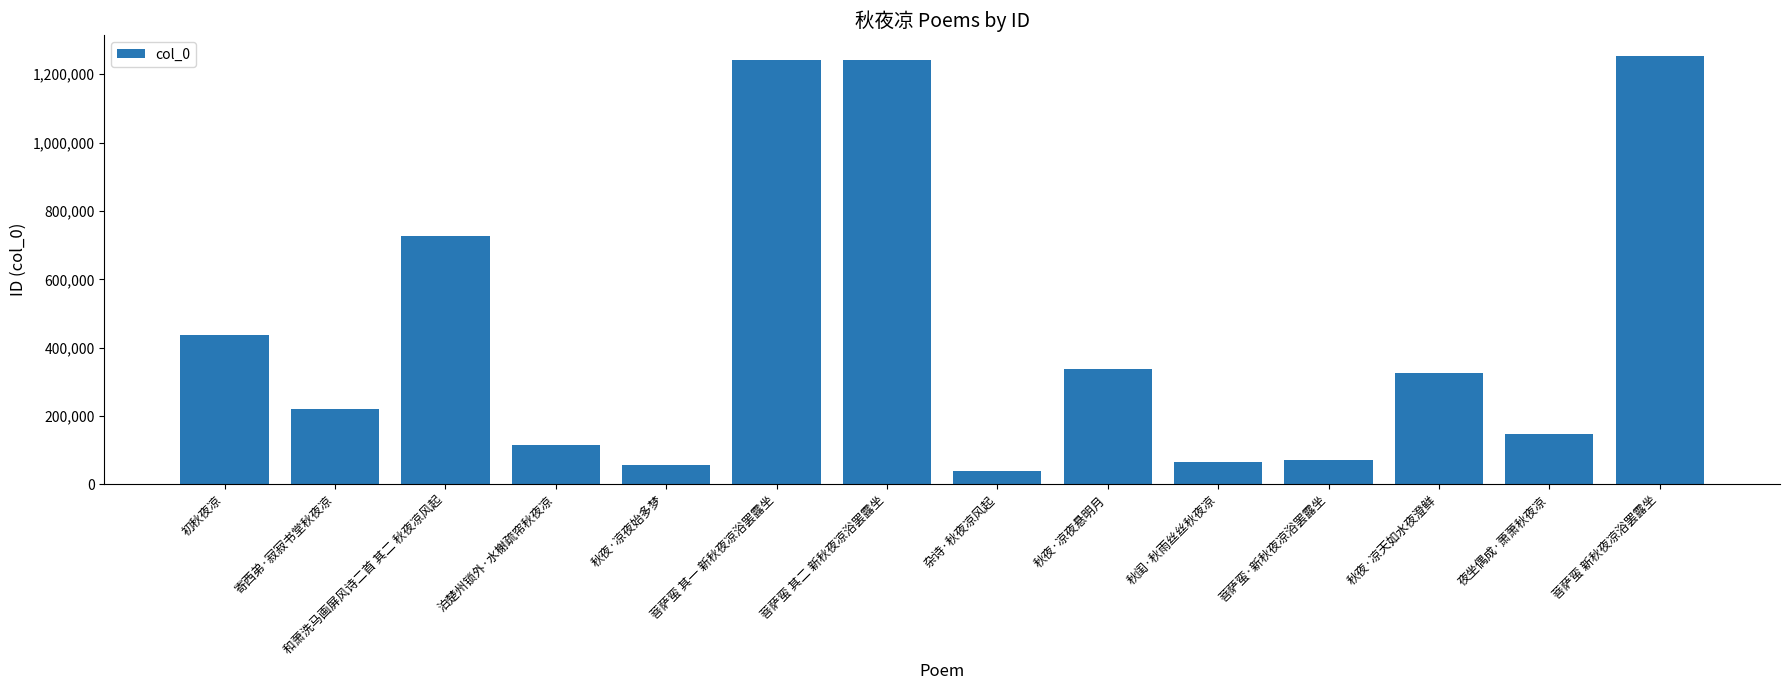

Count the number of categories in the chart.

14